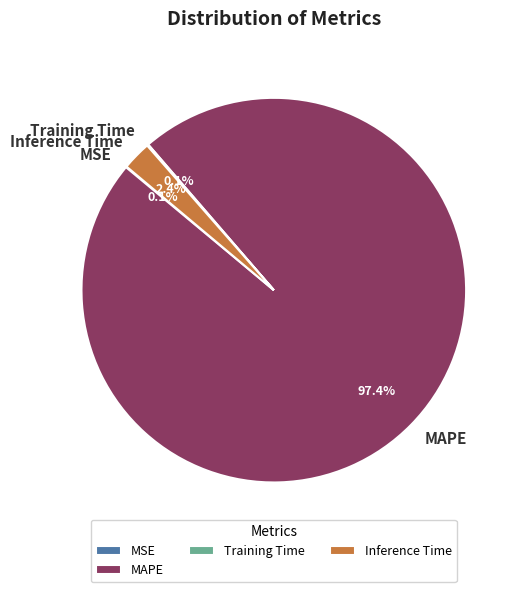

Combined, what portion of the pie is MAPE and Inference Time?

99.8%